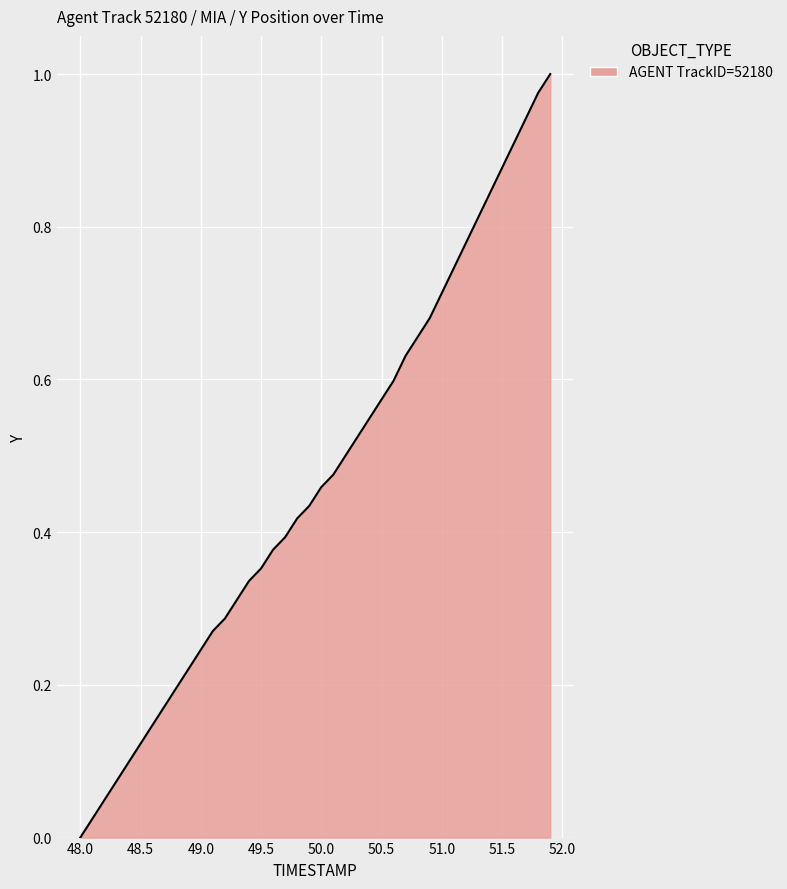

Is this an area chart (filled region under the line)?

Yes